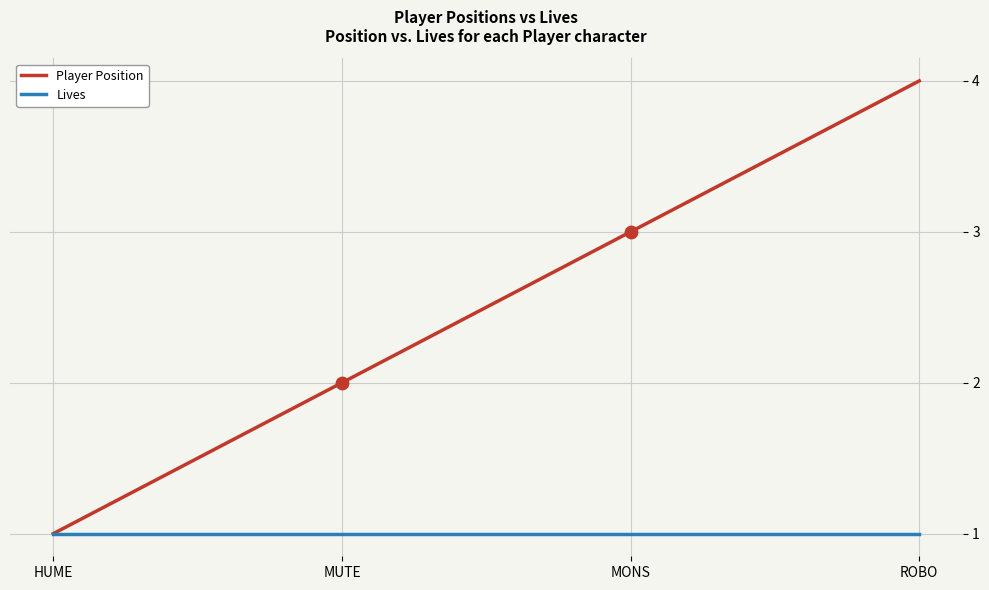

Which series changed the most between HUME and ROBO?

Player Position